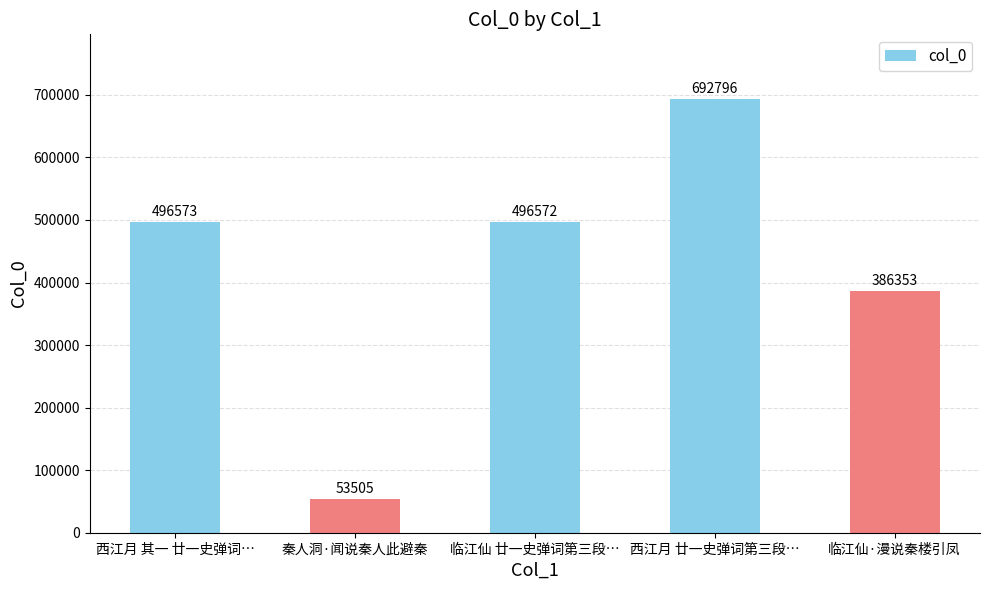

What is the smallest value displayed?

53505